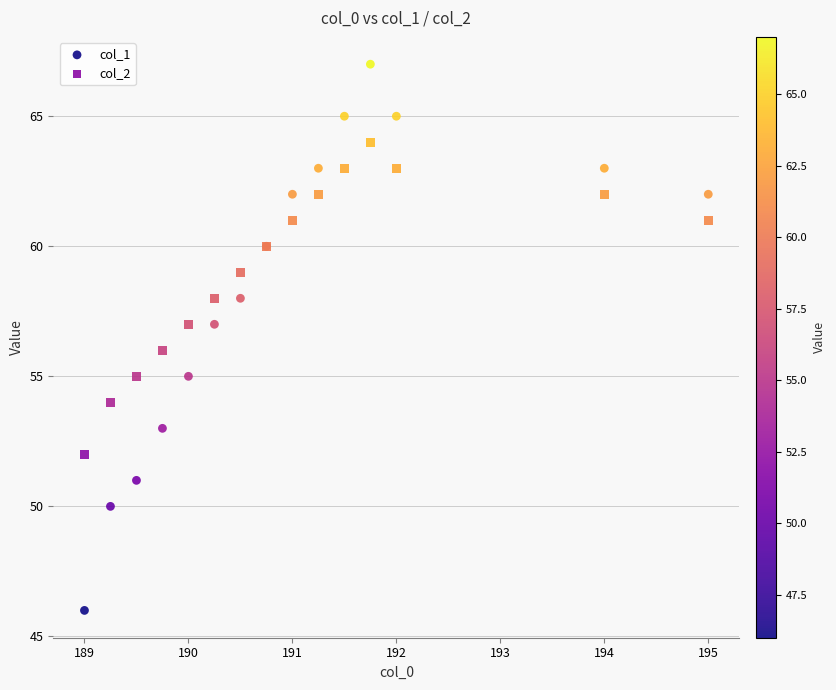

Which series contains the highest Y value?

col_1